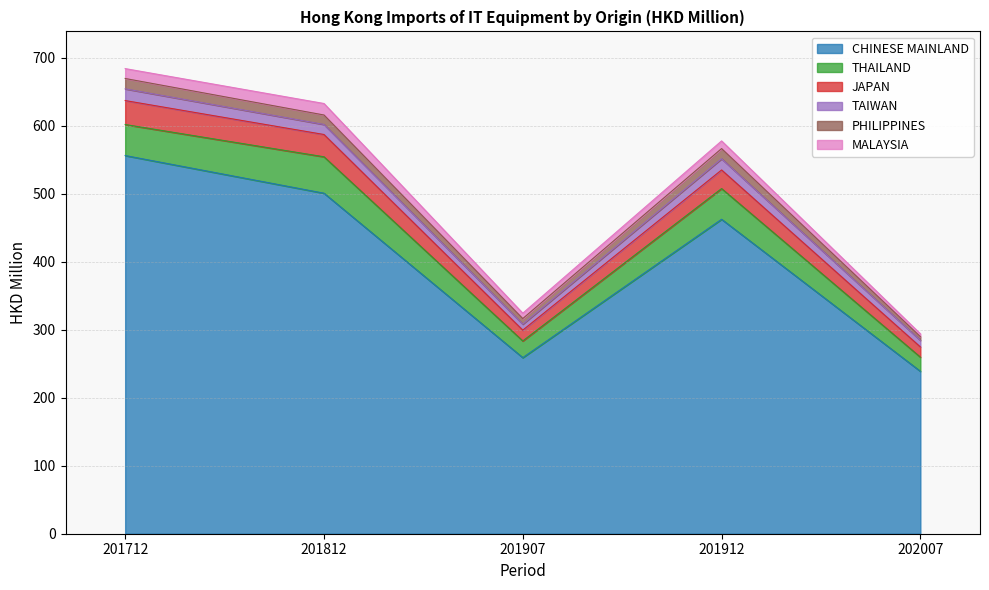

True or false: JAPAN and THAILAND intersect in this chart.

False